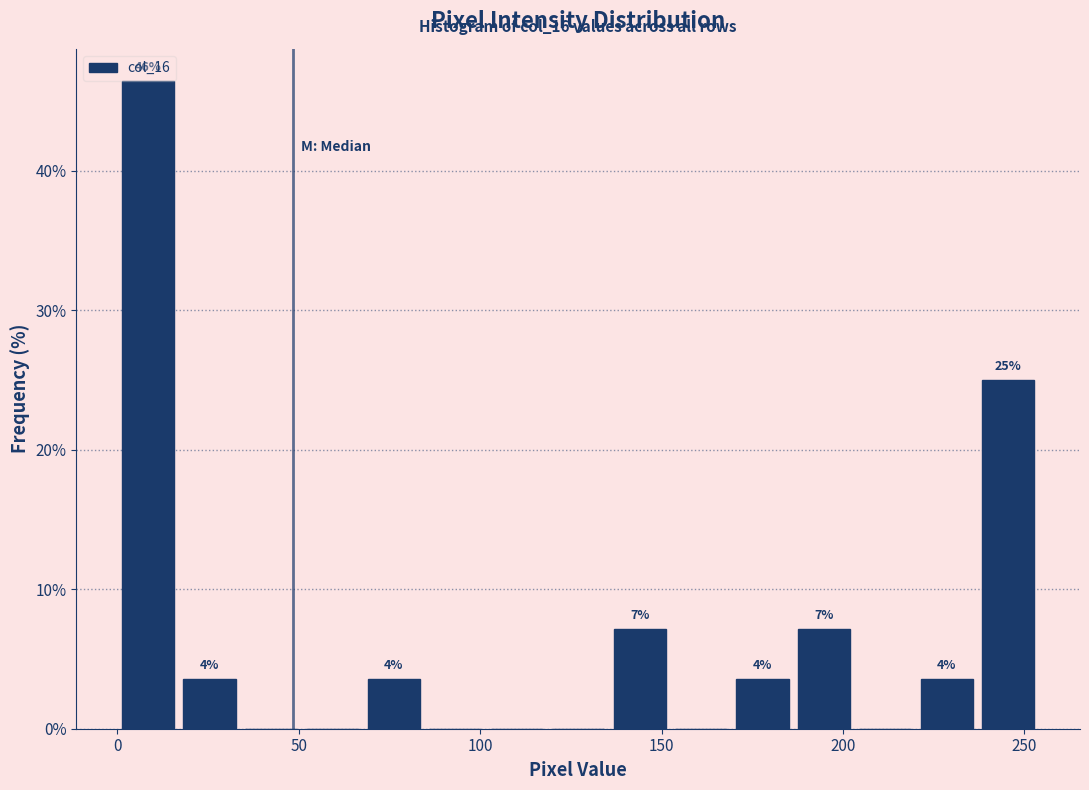

Read against the x-axis, roughly where is the centre of the tallest bar?

10